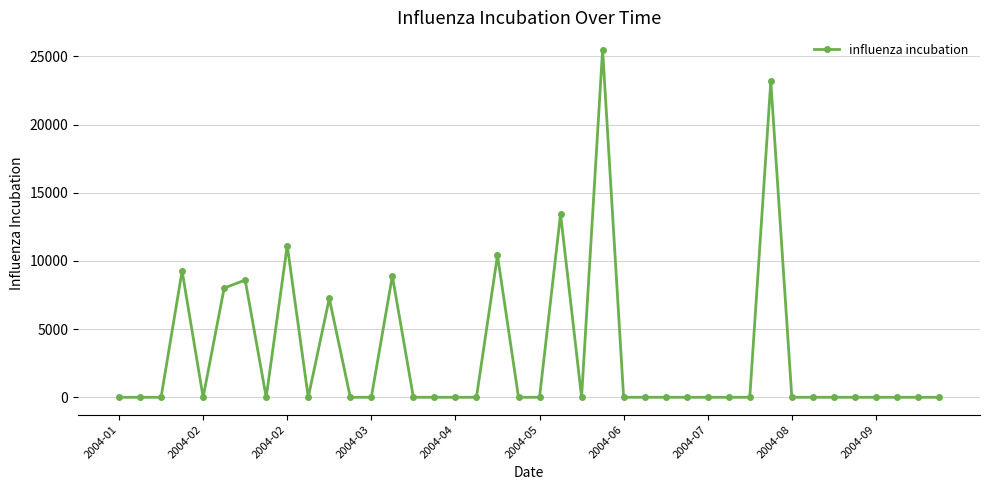

What is the maximum value shown in the chart?

25489.3